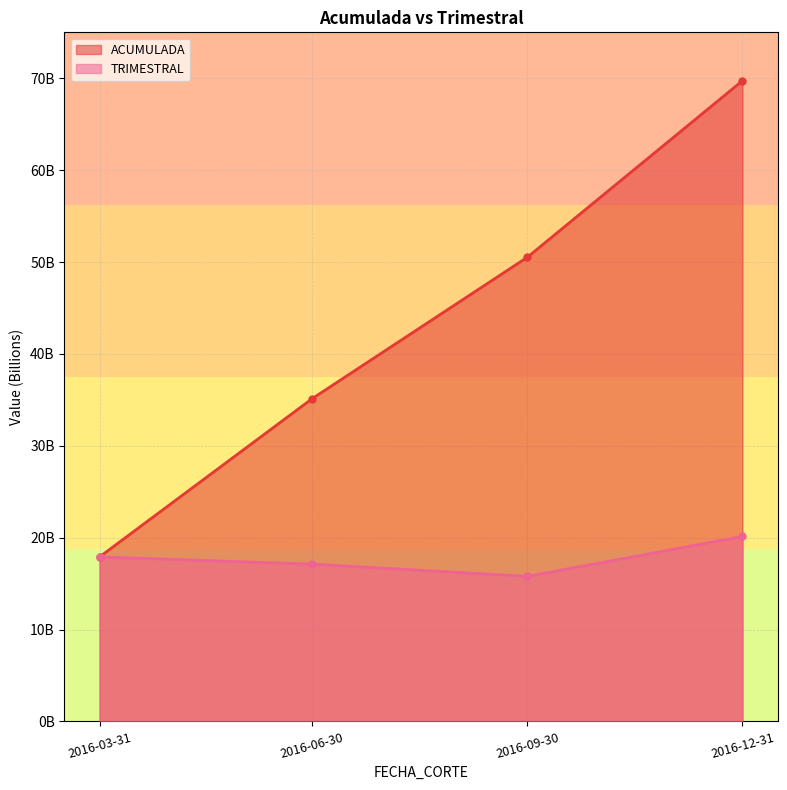

What is the label of the 4th point from the right?

2016-03-31